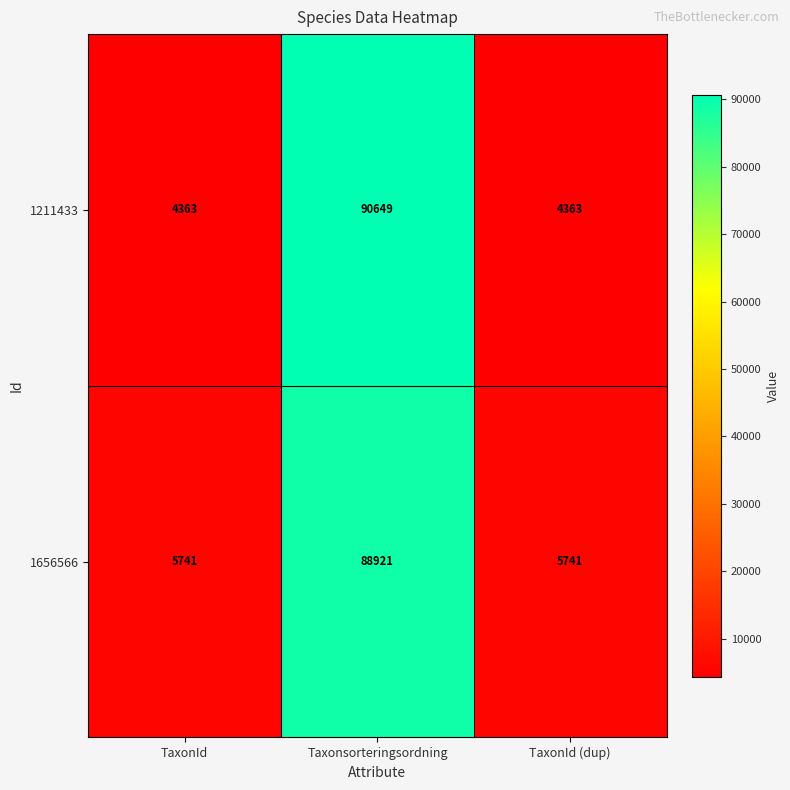

What is the difference between the 1211433 values at Taxonsorteringsordning and TaxonId (dup)?

86286